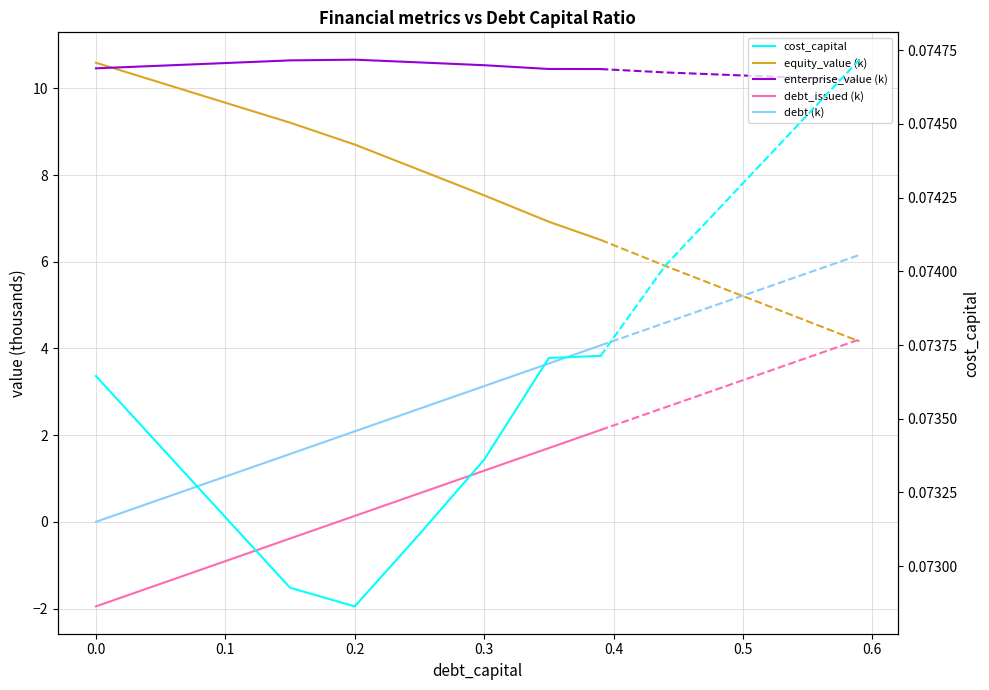

What is the difference between the second highest and minimum values in the debt (k) series?

3.7